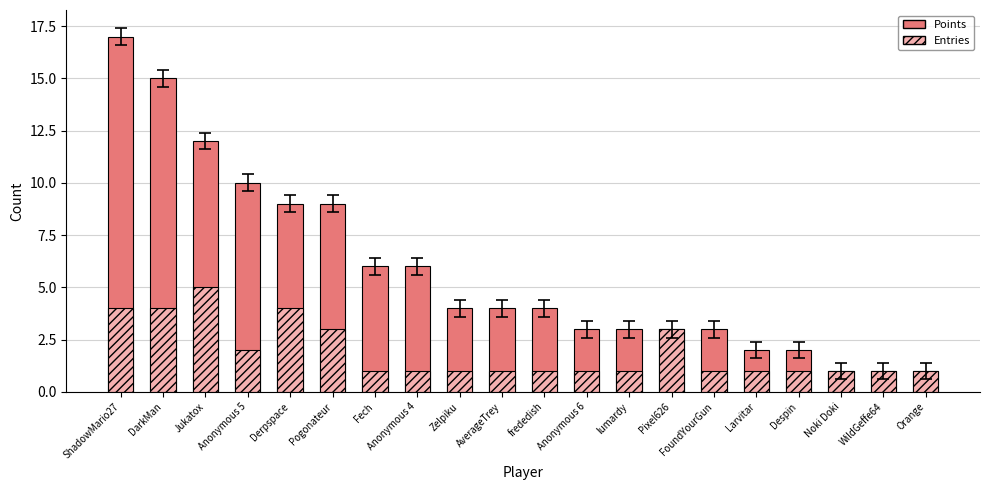

What is the maximum value for Points?

17